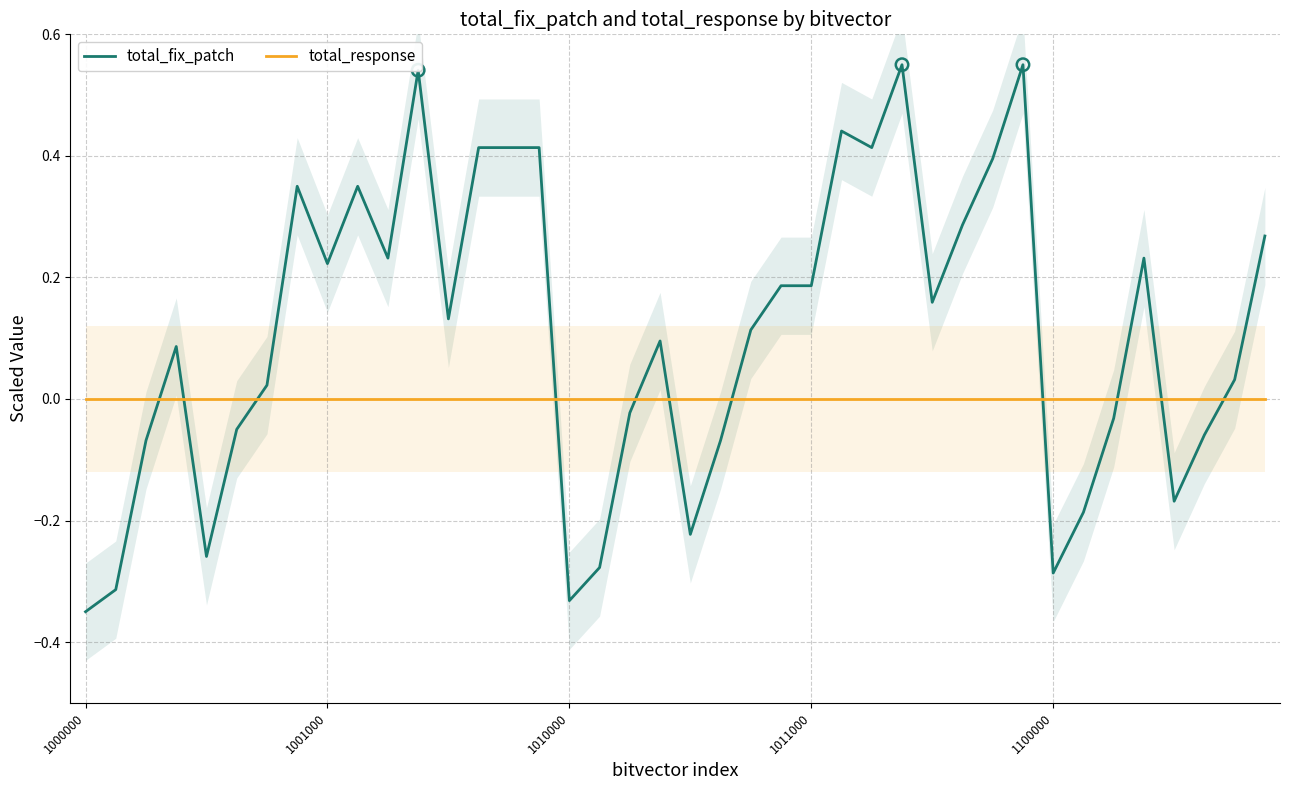

At which category is the sum across all series the highest?

27